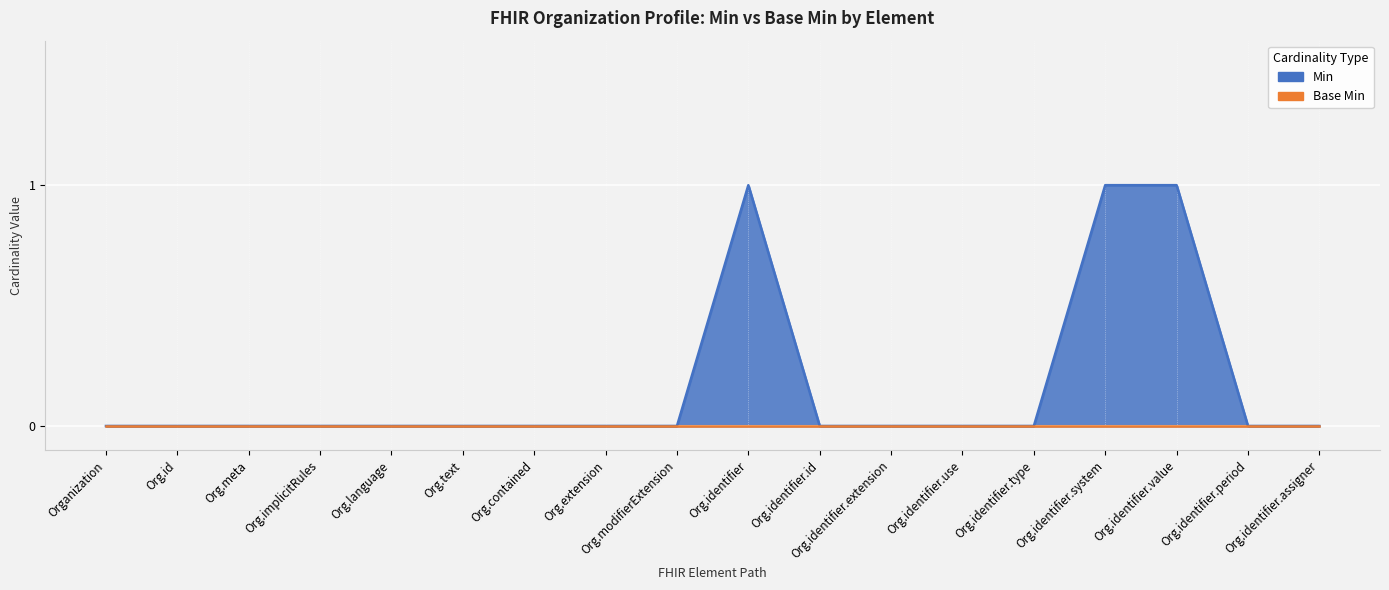

What is the label of the 11th point from the right?

Org.extension